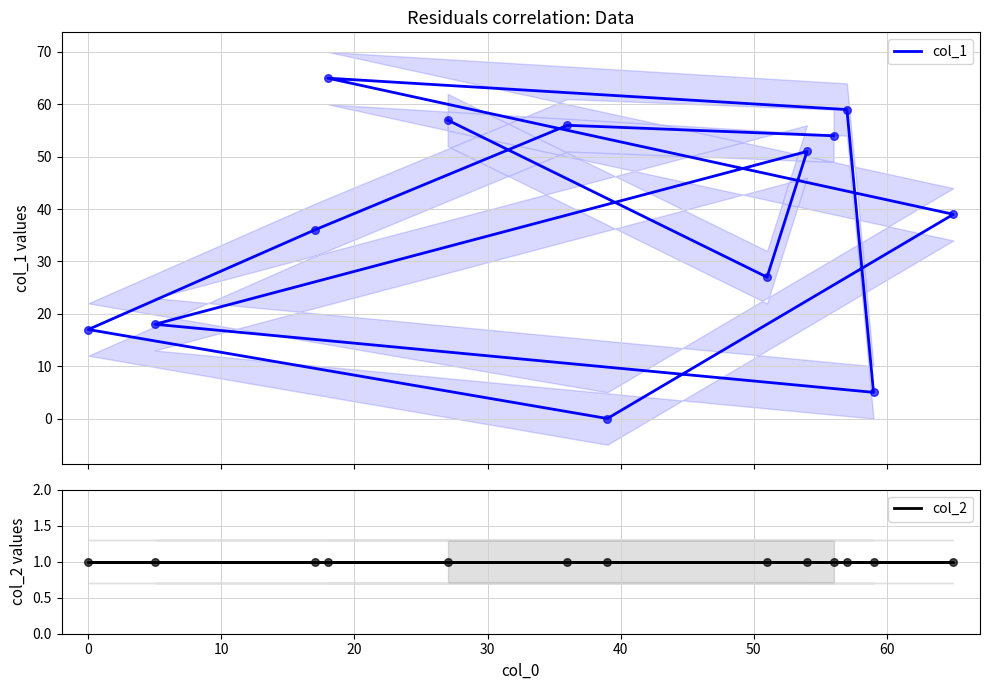

Which series contains the lowest Y value?

col_1